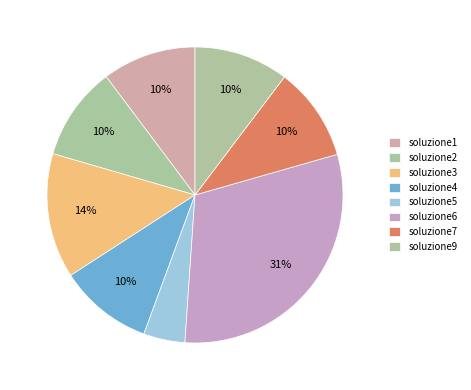

Which has a higher value, soluzione1 or soluzione7?

soluzione7